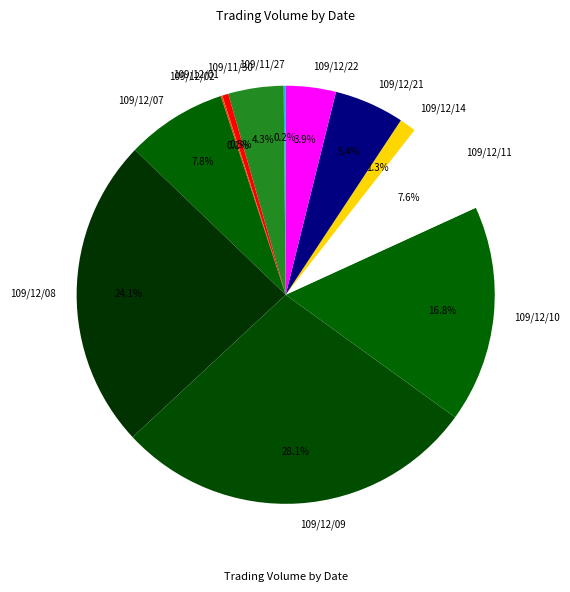

Do 109/12/01 and 109/12/14 together represent more than half of the pie?

No